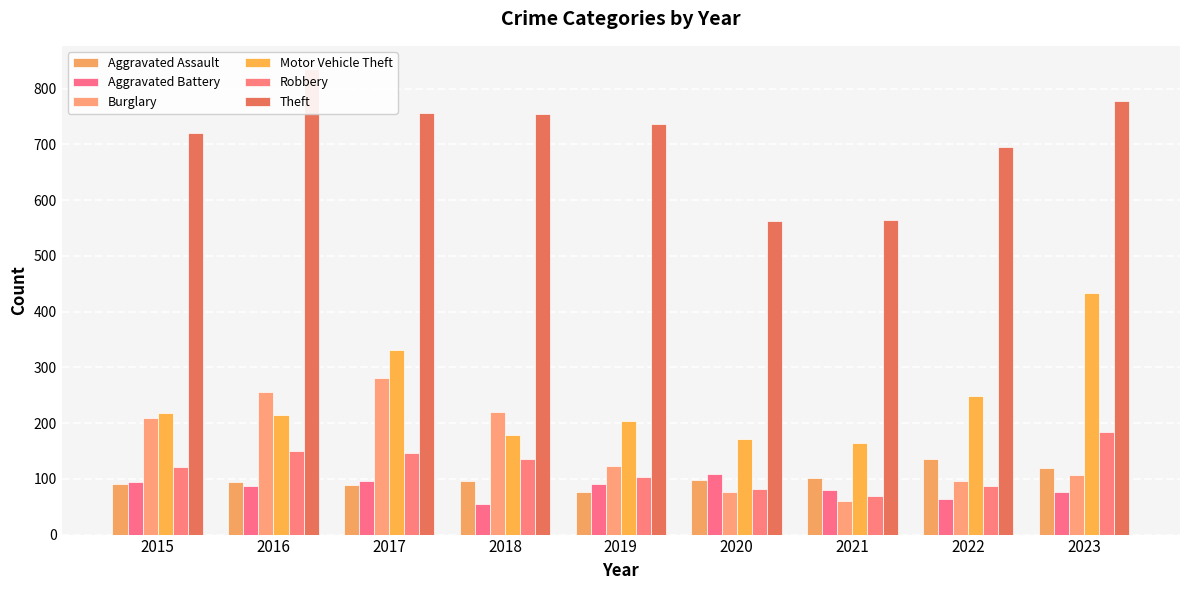

The value of Theft at 2022 is 201. True or false?

False